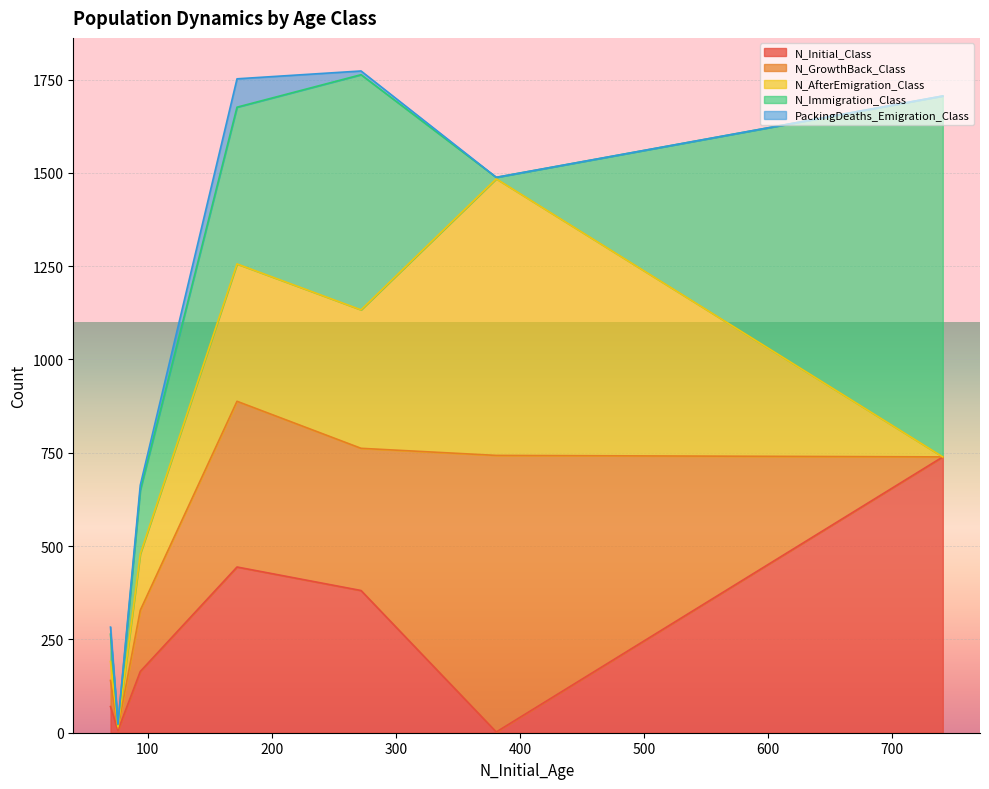

Rank the series by their maximum value, from highest to lowest.

N_Immigration_Class, N_GrowthBack_Class, N_AfterEmigration_Class, N_Initial_Class, PackingDeaths_Emigration_Class